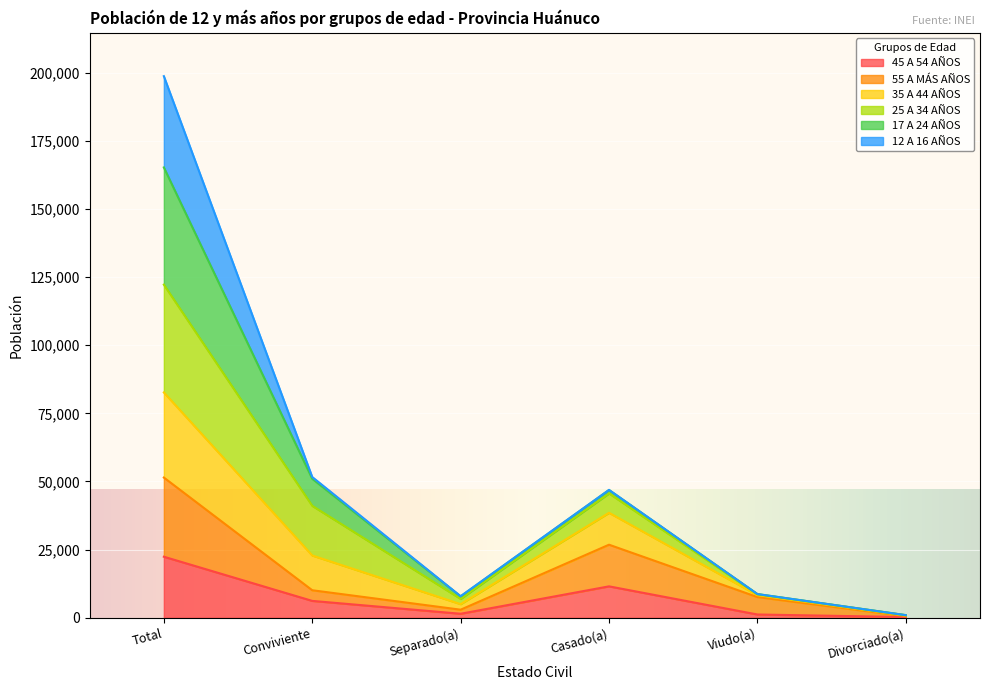

How many interior local valleys does the 55 A MÁS AÑOS series have?

1